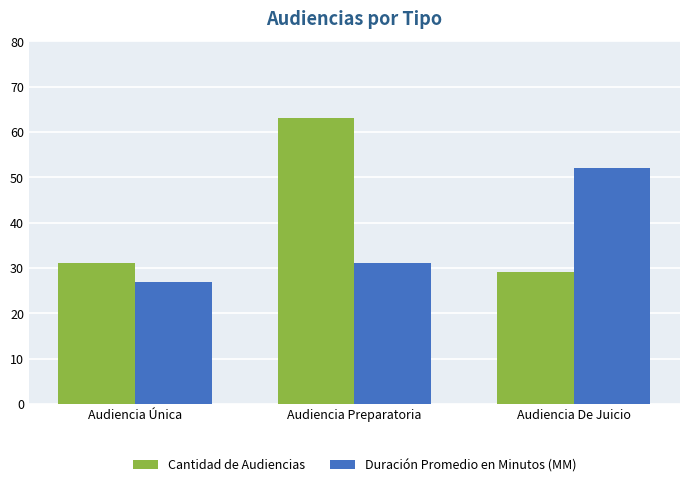

What are all the series names shown in the legend?

Cantidad de Audiencias, Duración Promedio en Minutos (MM)